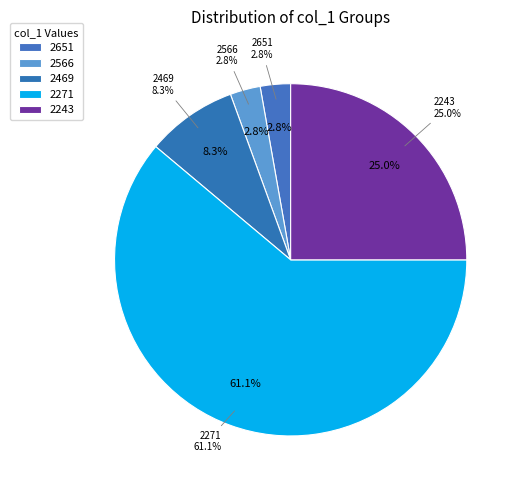

What is the smallest slice in the pie chart?

2651